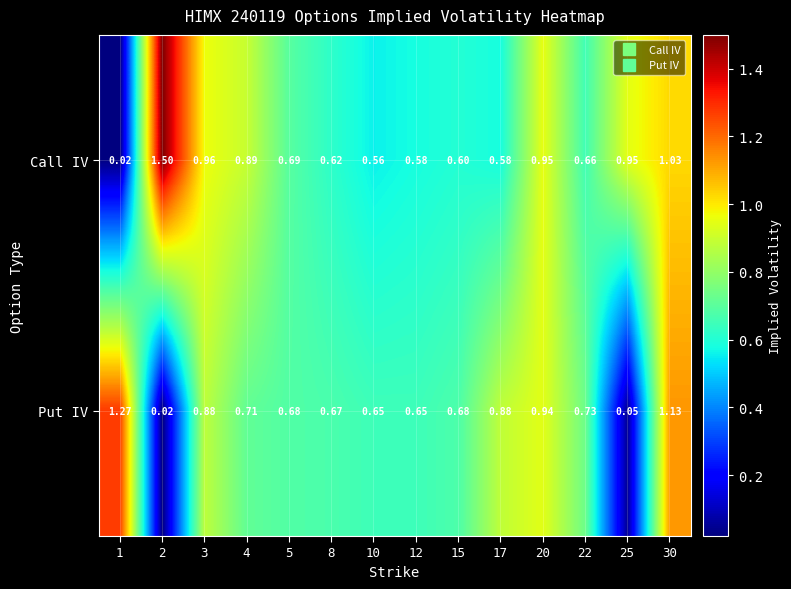

Between 4 and 30, which series saw the biggest shift?

Put IV